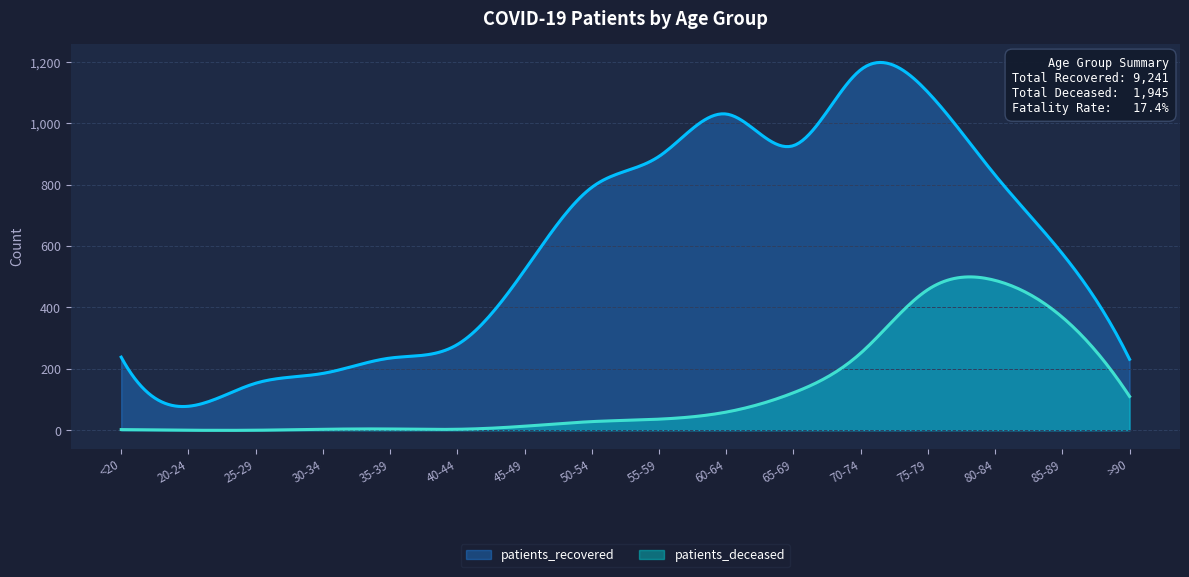

At which category does patients_deceased reach its first local peak?

35-39